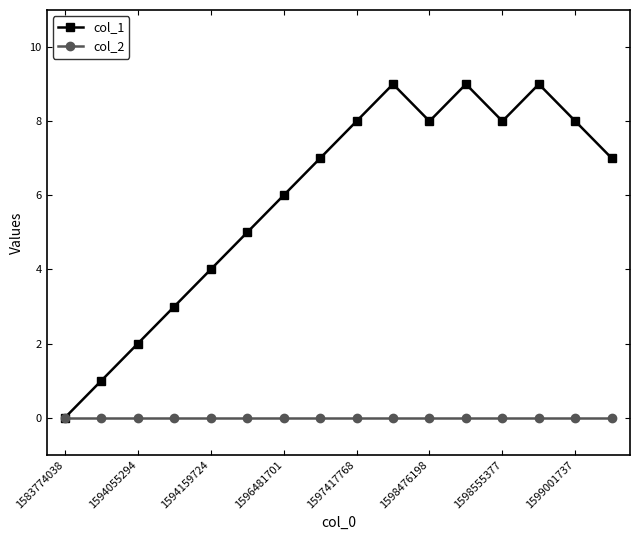

Which series has the largest total across all categories?

col_1